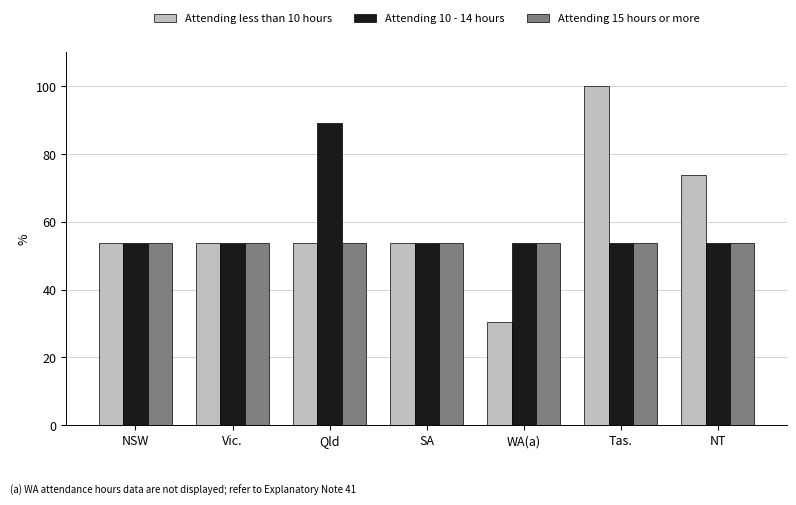

Reading left to right, extract all data points from this chart.

Attending less than 10 hours: 53.8	53.8	53.8	53.8	30.5	100.0	73.9
Attending 10 - 14 hours: 53.8	53.8	89.3	53.8	53.8	53.8	53.8
Attending 15 hours or more: 53.8	53.8	53.8	53.8	53.8	53.8	53.8